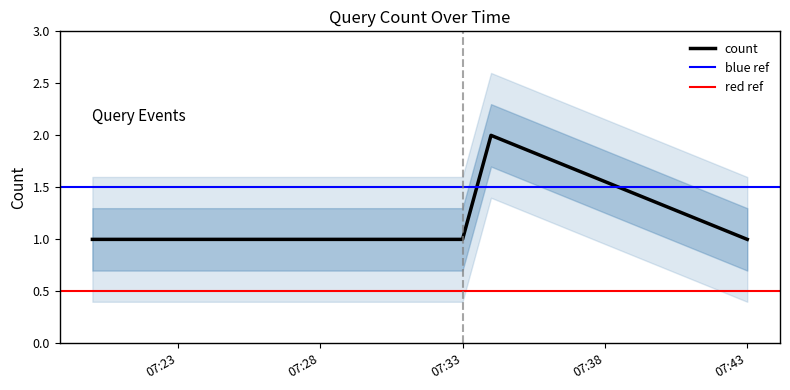

Reading right to left, transcribe all the data shown in this chart.

1	2	1	1	1	1